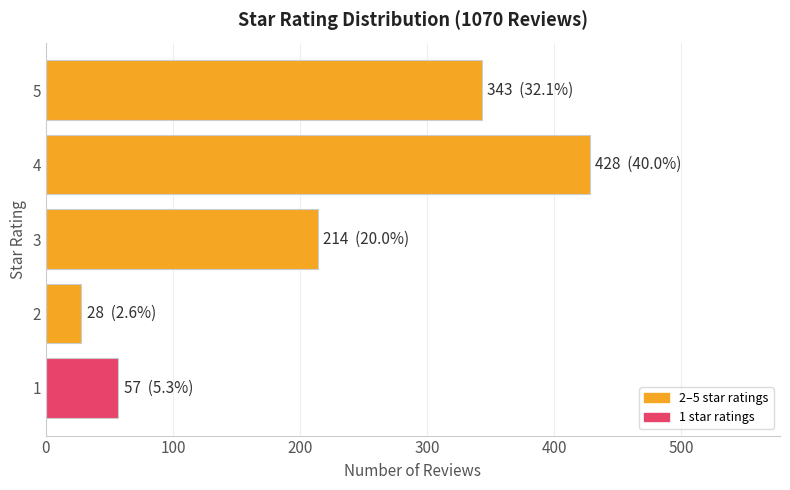

Is it true that the value at 2 is 28?

True